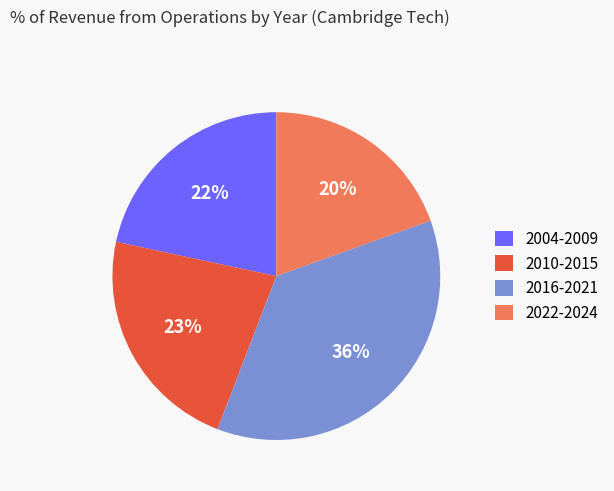

Is 2022-2024 the majority of the pie?

No